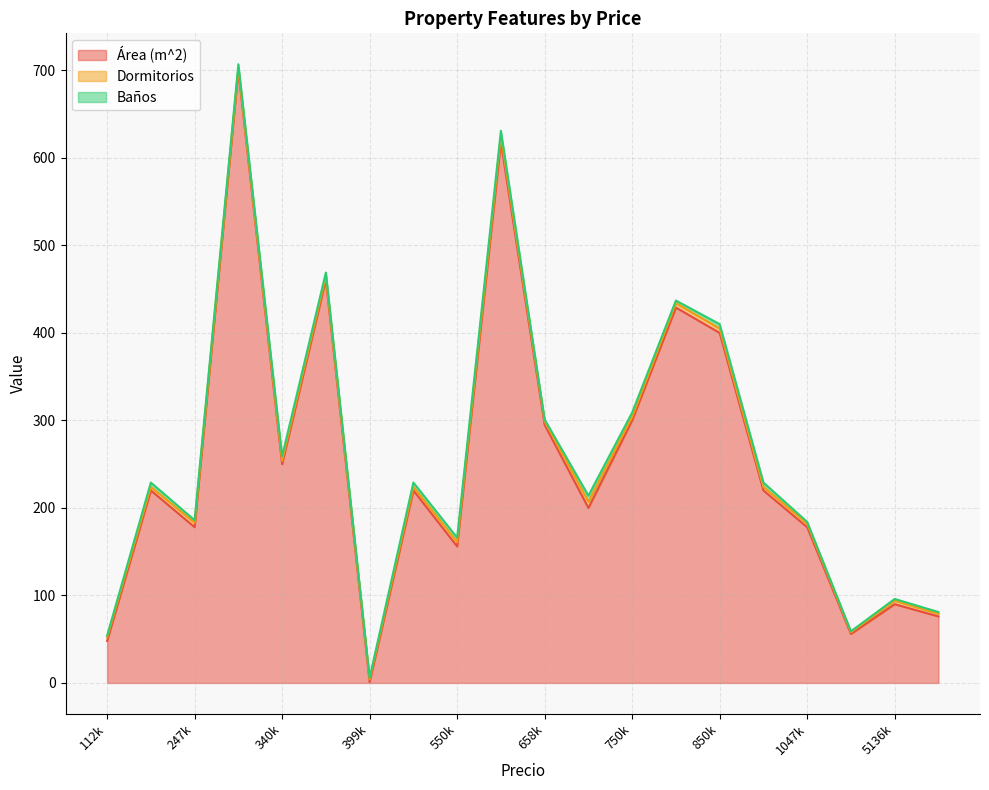

What is the sum of the Baños values at 5271826 and 790000?

5